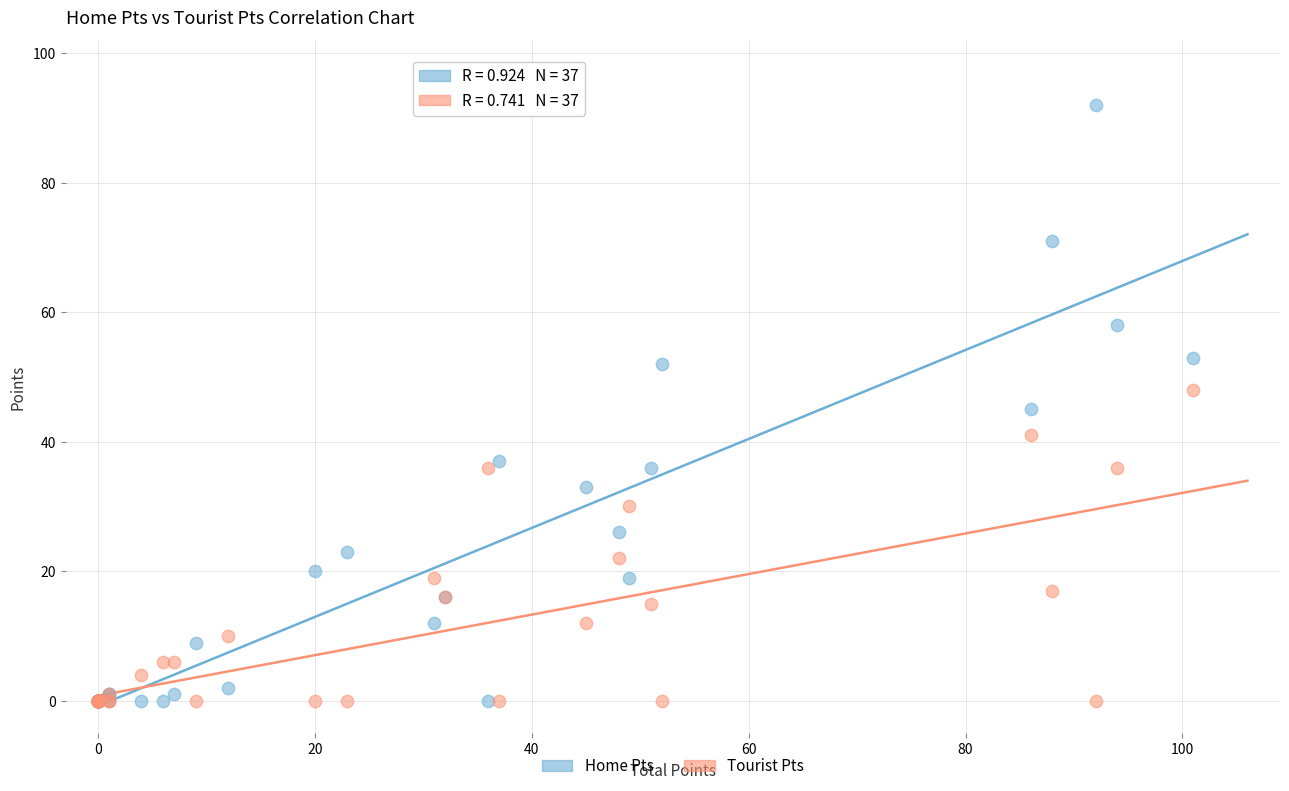

What are all the series names shown in the legend?

Home Pts, Tourist Pts